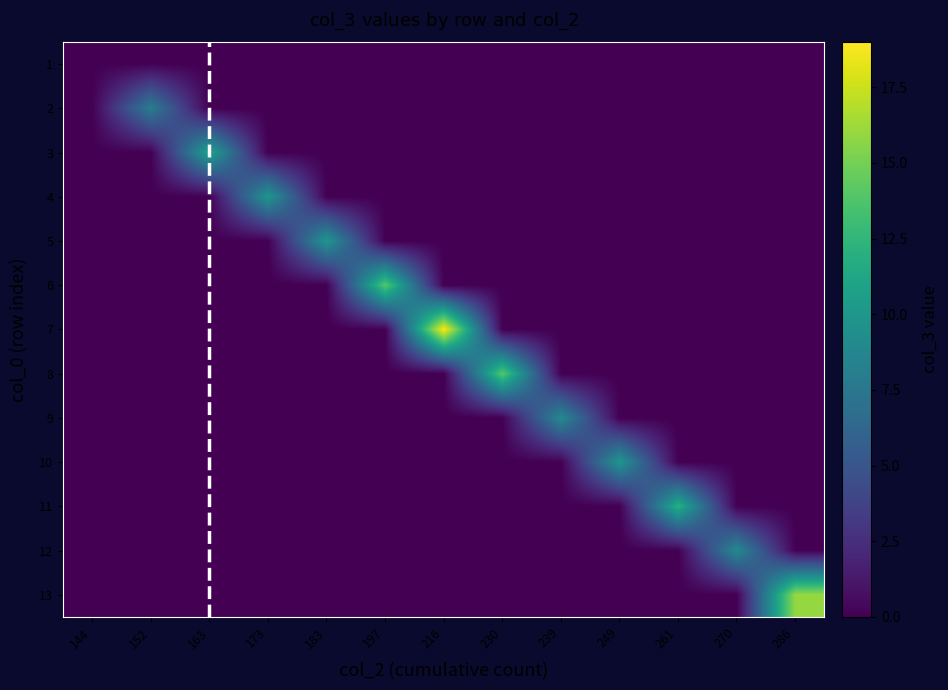

What is the greatest value displayed?

19